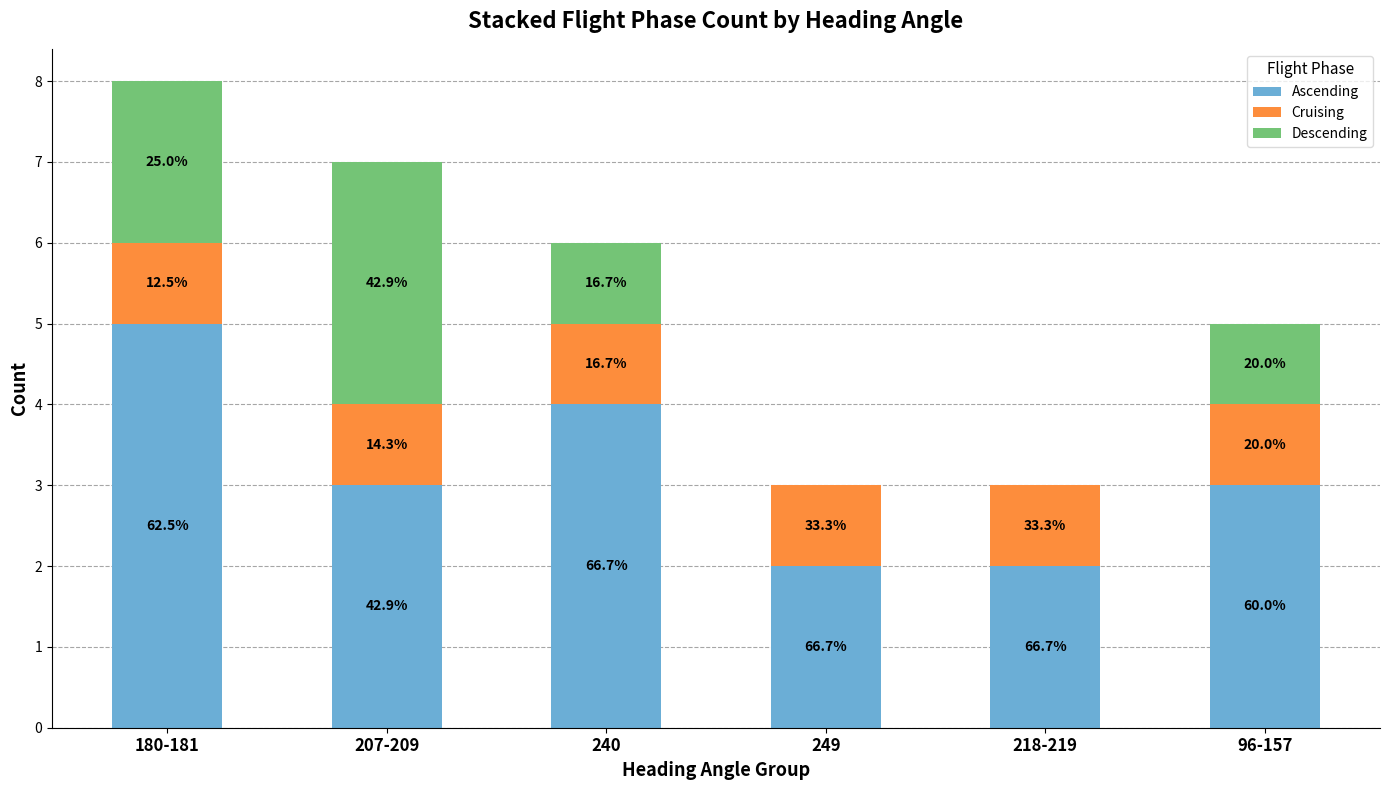

What is the label of the 3rd bar from the left?

240